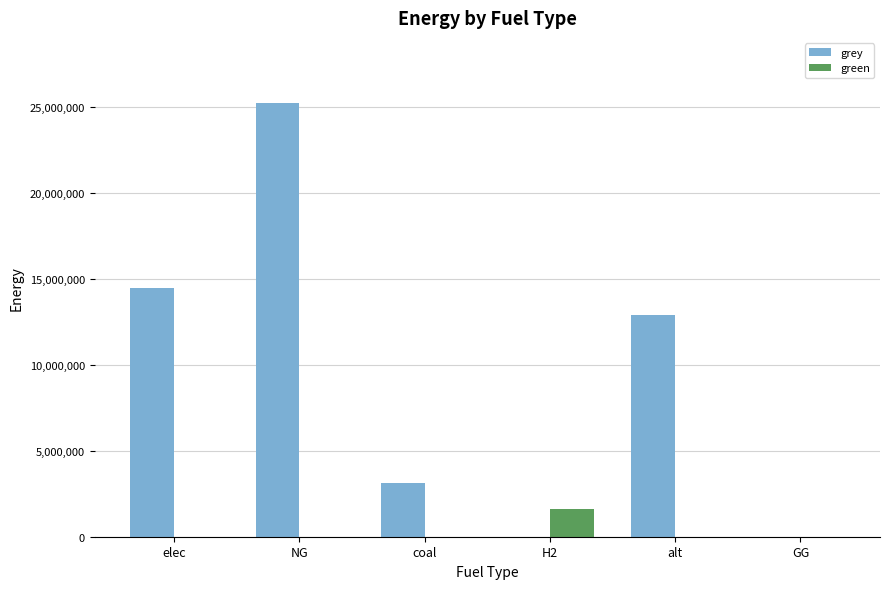

What is the sum of all grey values?

55769746.7